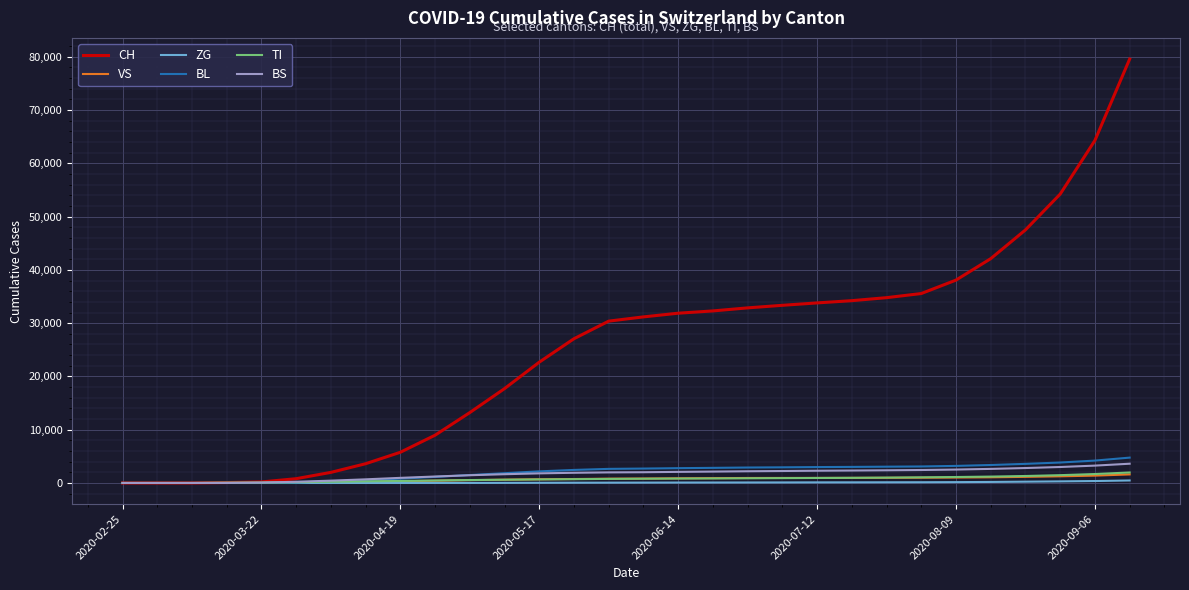

Which series has the largest total across all categories?

CH